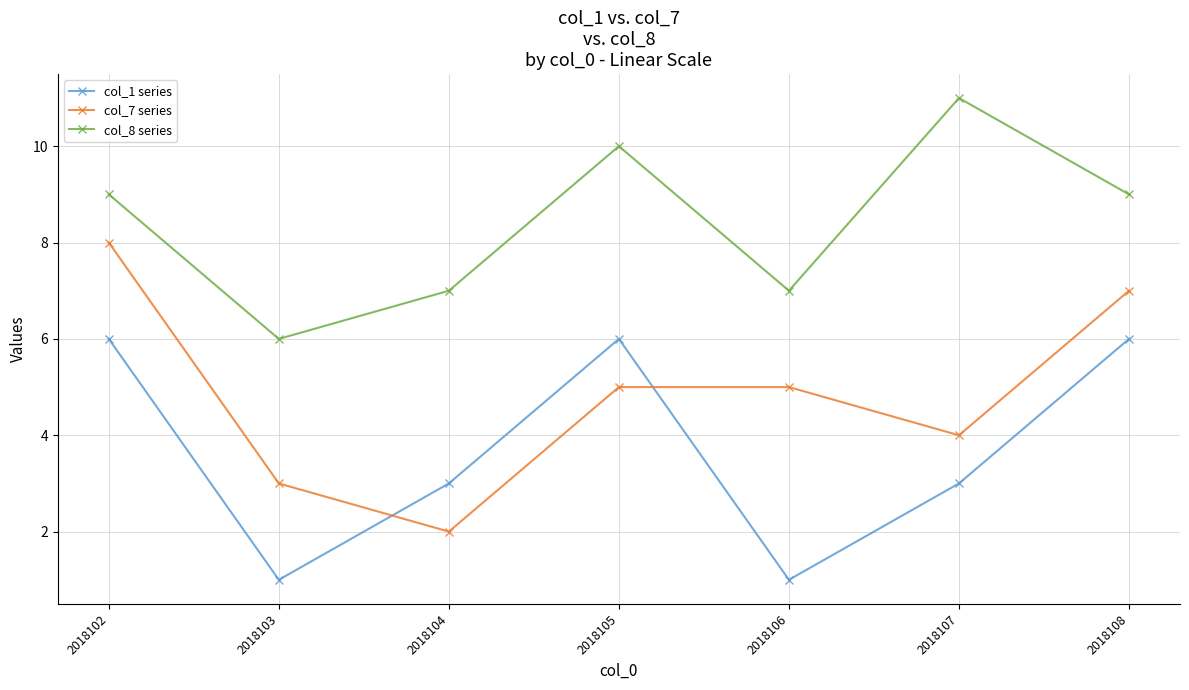

Between 2018103 and 2018105, which series saw the biggest shift?

col_1 series